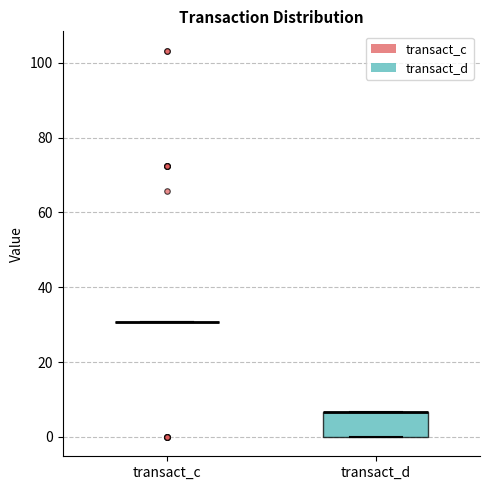

Reading left to right, read every box against the y-axis: the position of its median line, the range the box covers, and the ends of its whiskers. The values are not printed on the chart, so give them approximately, as read against the axis.

transact_c: box collapsed to a line at 30, whiskers 30 to 30
transact_d: median 6 (drawn on the box's upper edge), box 0 to 6, whiskers 0 to 6